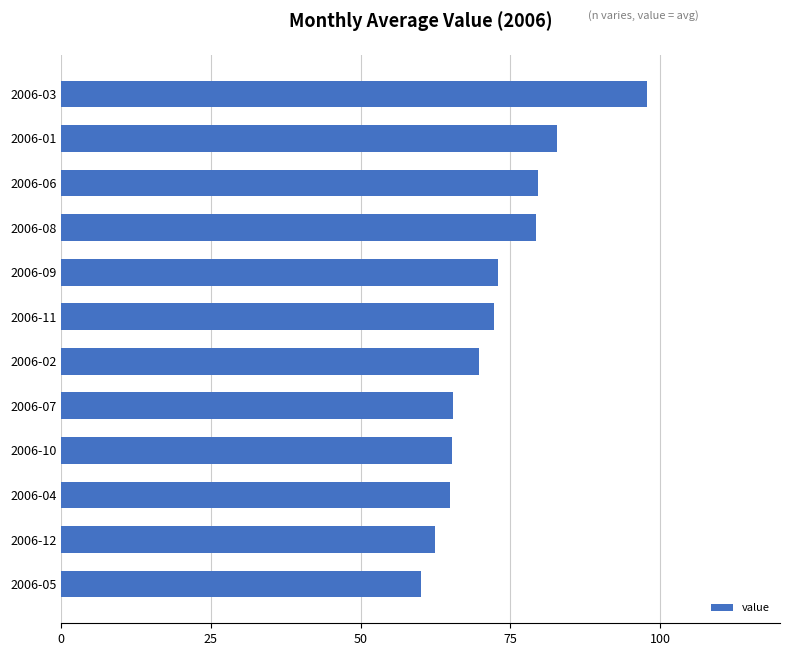

True or false: the data shows 62.3 at 2006-12.

True